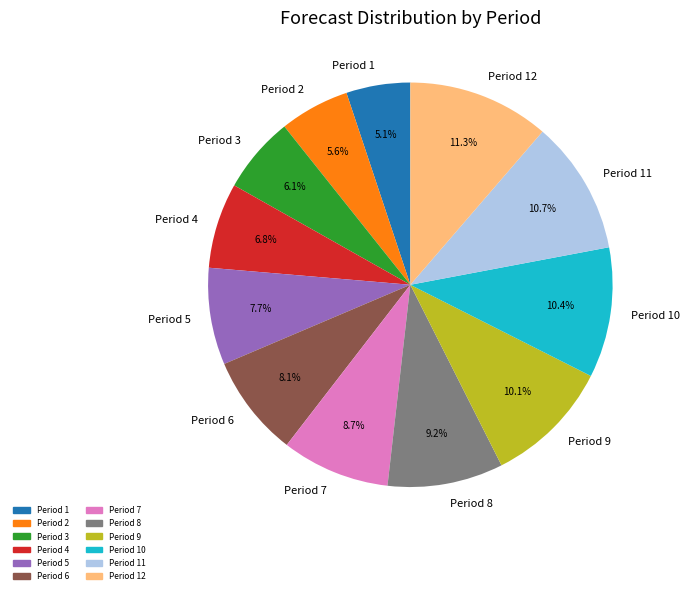

Which has a higher value, Period 4 or Period 3?

Period 4